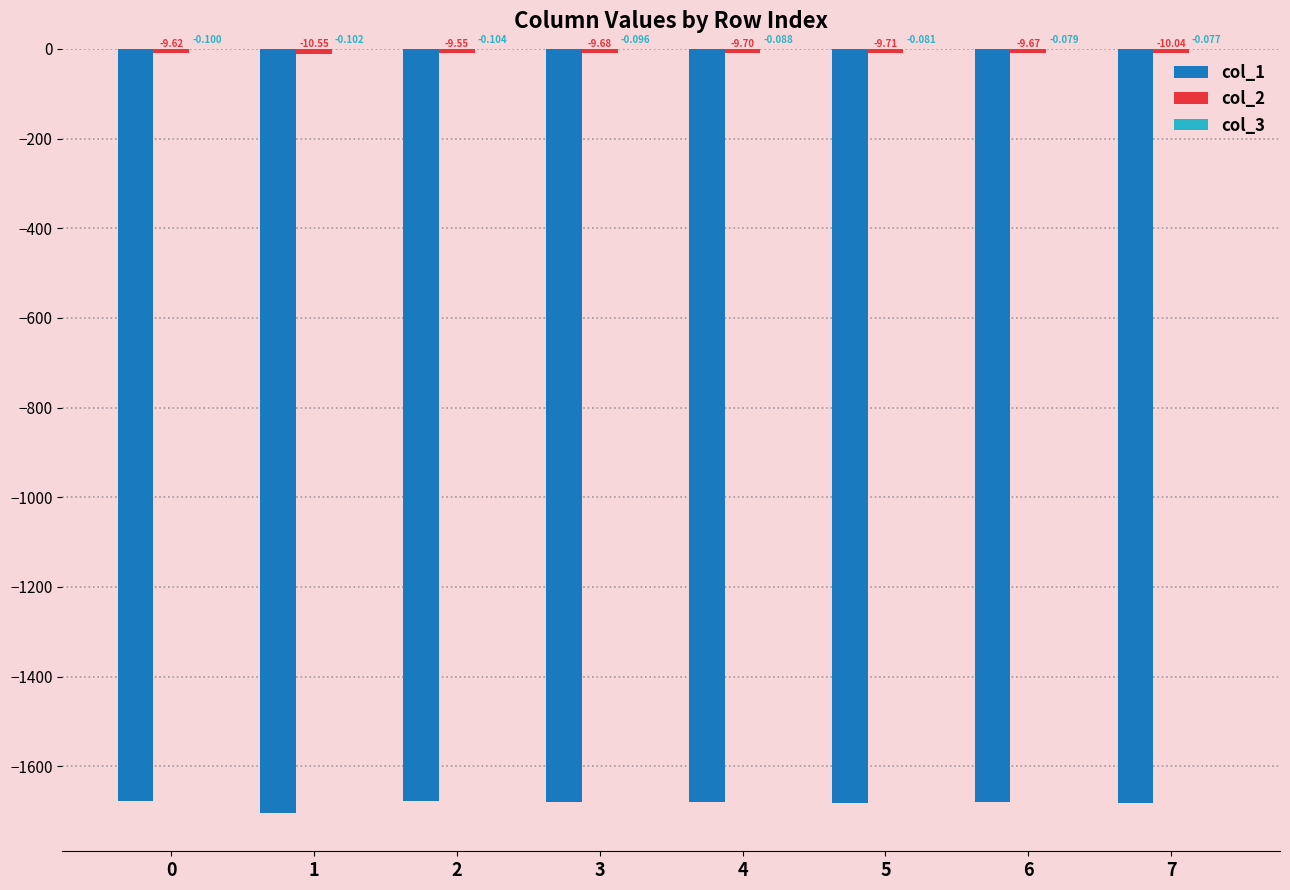

What value does the col_1 series have at 2?

-1676.8